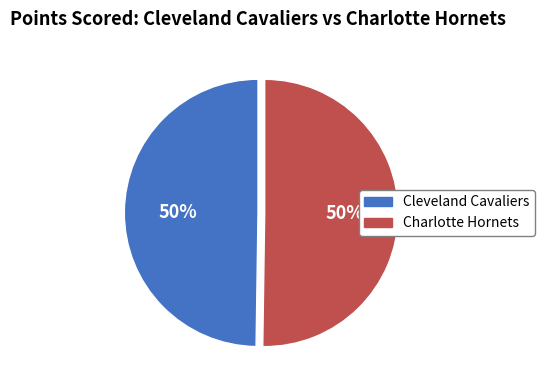

To the nearest percent, what is the average slice percentage?

50%